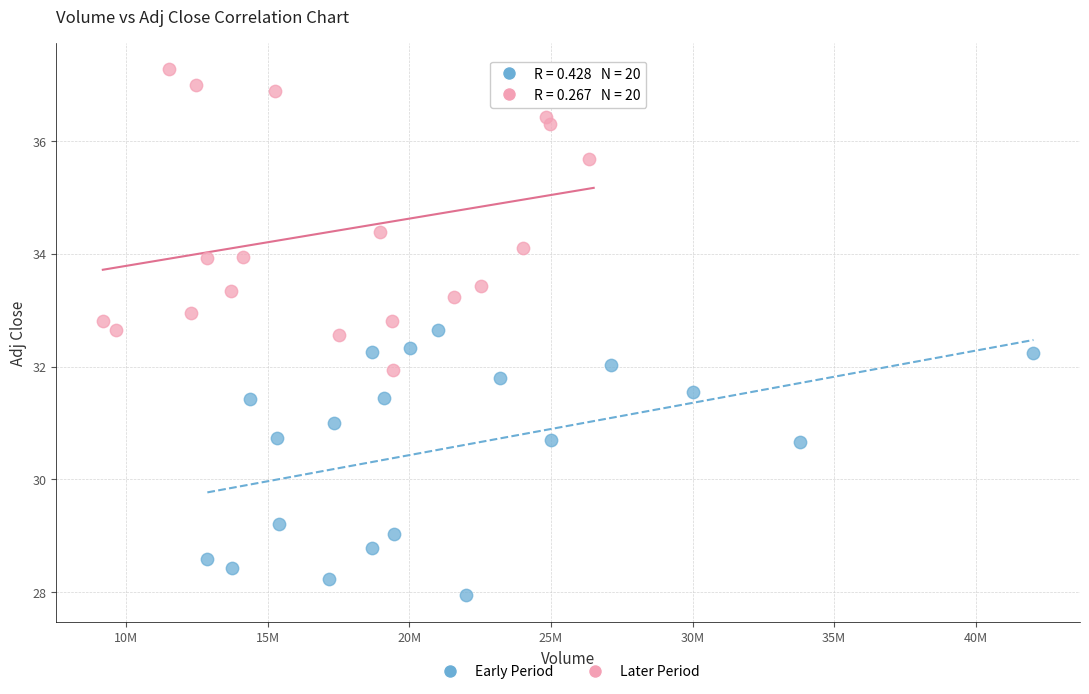

What are all the series names shown in the legend?

Early Period, Later Period